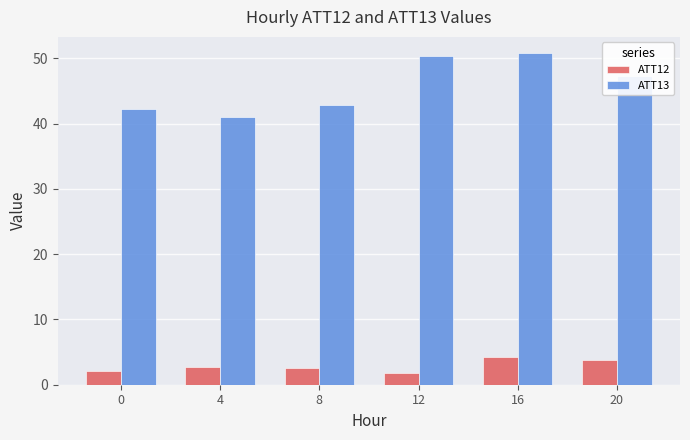

Which series has the widest spread of values?

ATT13